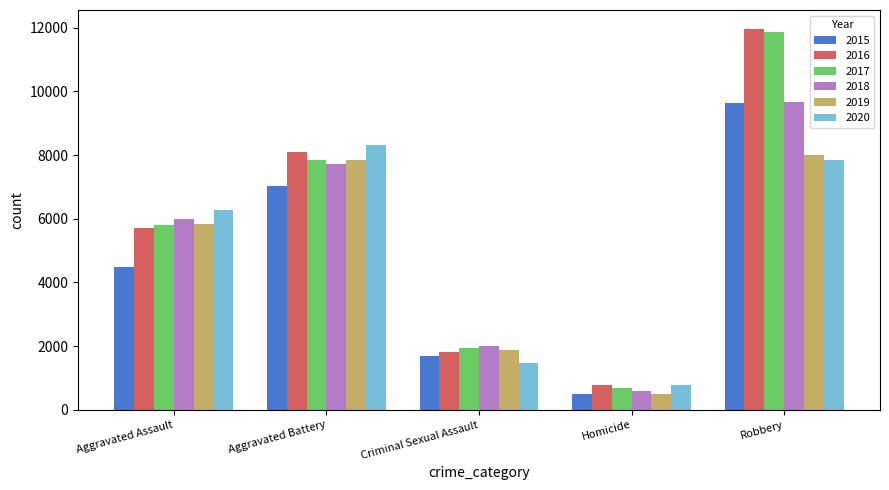

The value of 2018 at Aggravated Battery is 2016. True or false?

False